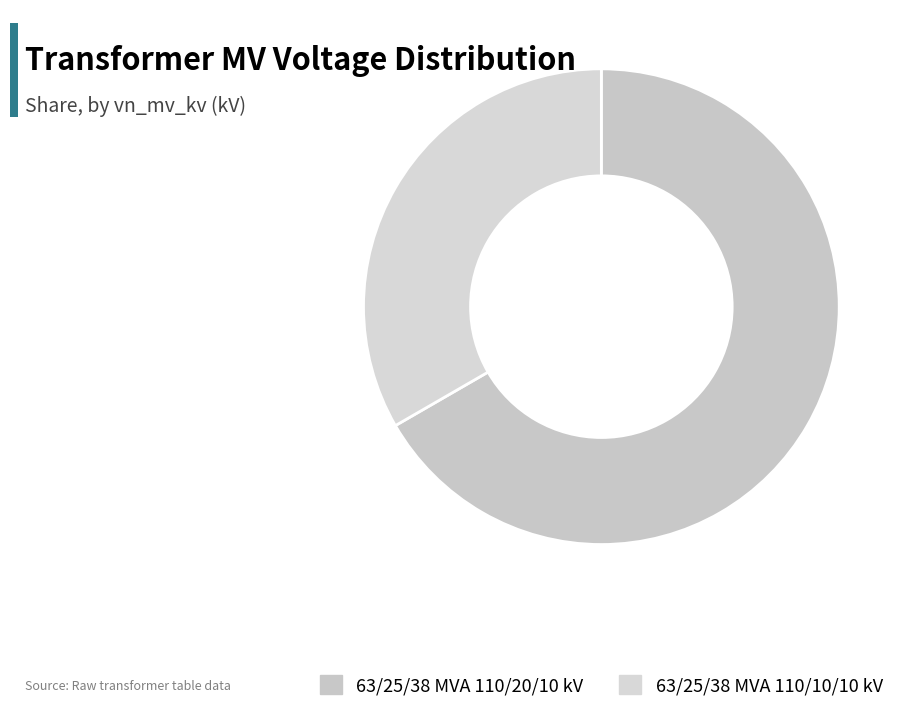

Does any single category account for the majority?

Yes